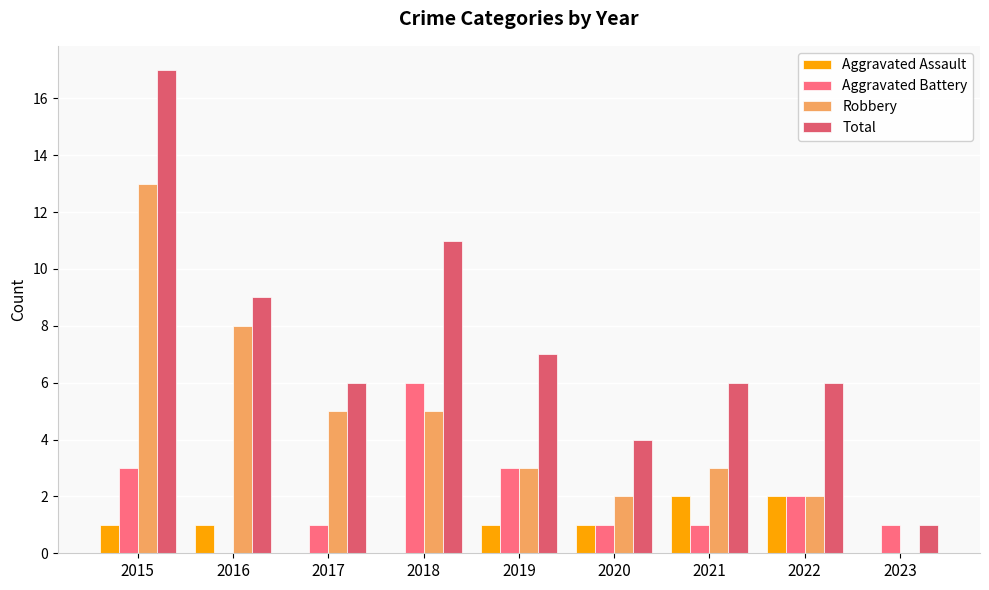

Reading left to right, list all the values displayed in this chart.

Aggravated Assault: 1	1	0	0	1	1	2	2	0
Aggravated Battery: 3	0	1	6	3	1	1	2	1
Robbery: 13	8	5	5	3	2	3	2	0
Total: 17	9	6	11	7	4	6	6	1